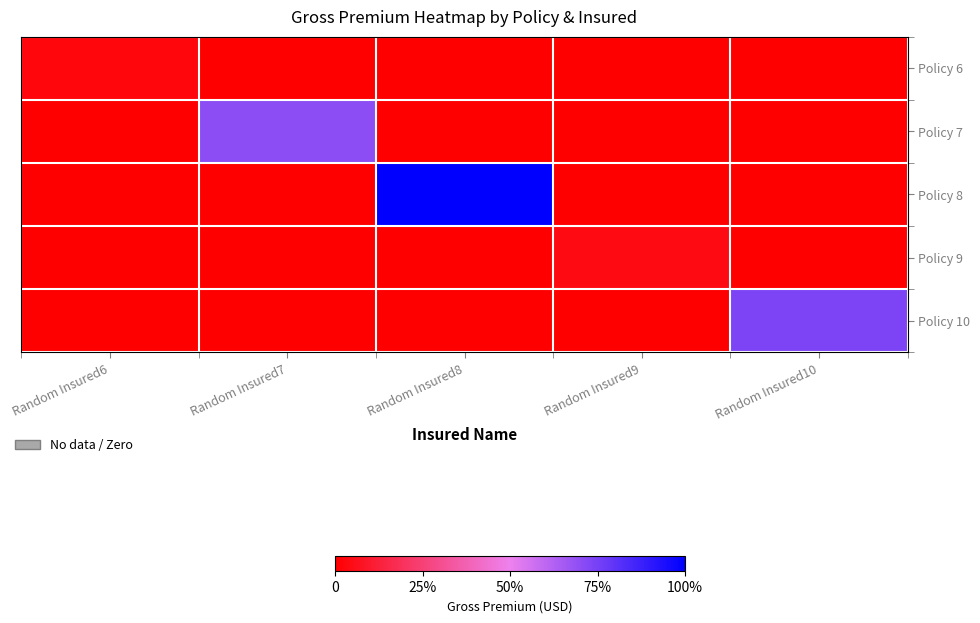

At which category is the sum across all series the highest?

Random Insured8